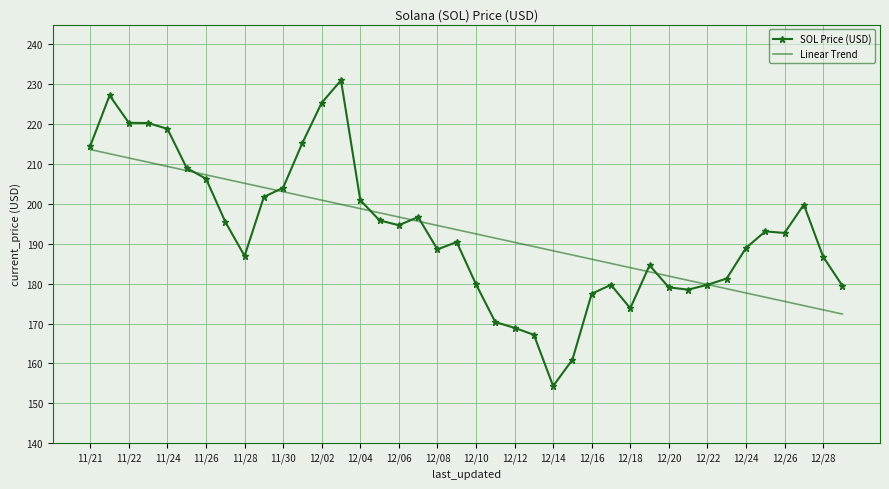

Which series has the largest range (max minus min)?

SOL Price (USD)